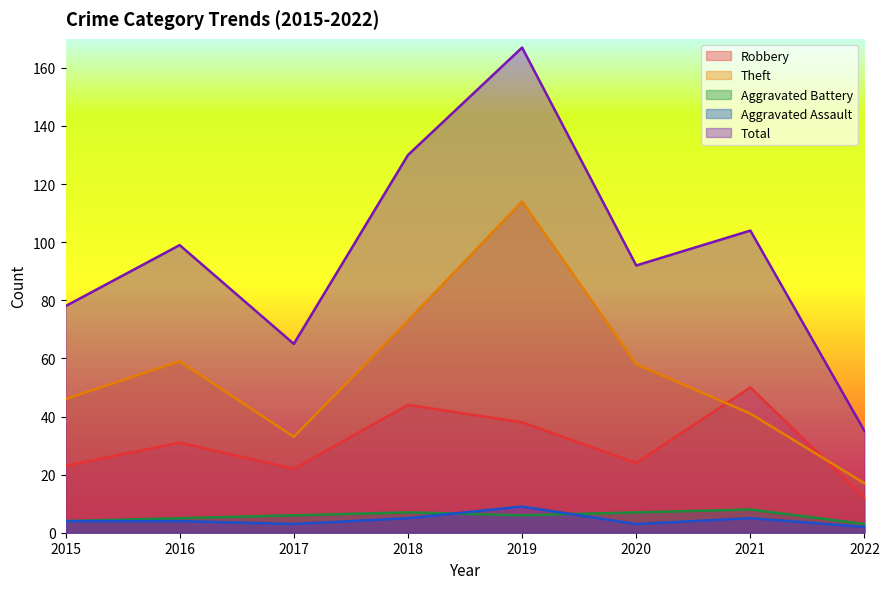

True or false: Aggravated Battery and Aggravated Assault cross at least once.

True